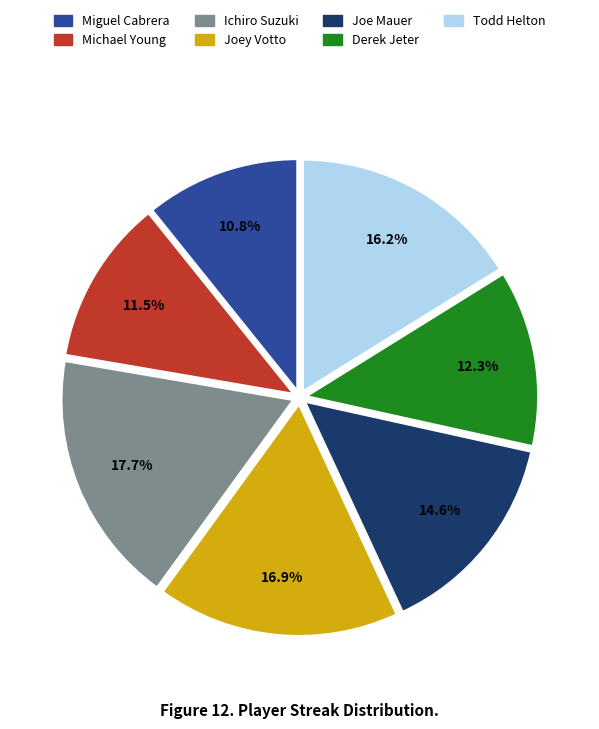

Count the number of slices in the pie.

7